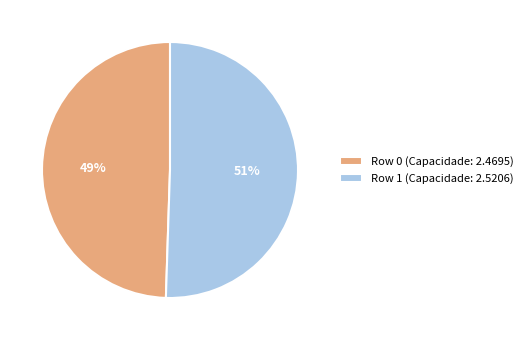

Do Row 1 and Row 0 together represent more than half of the pie?

Yes